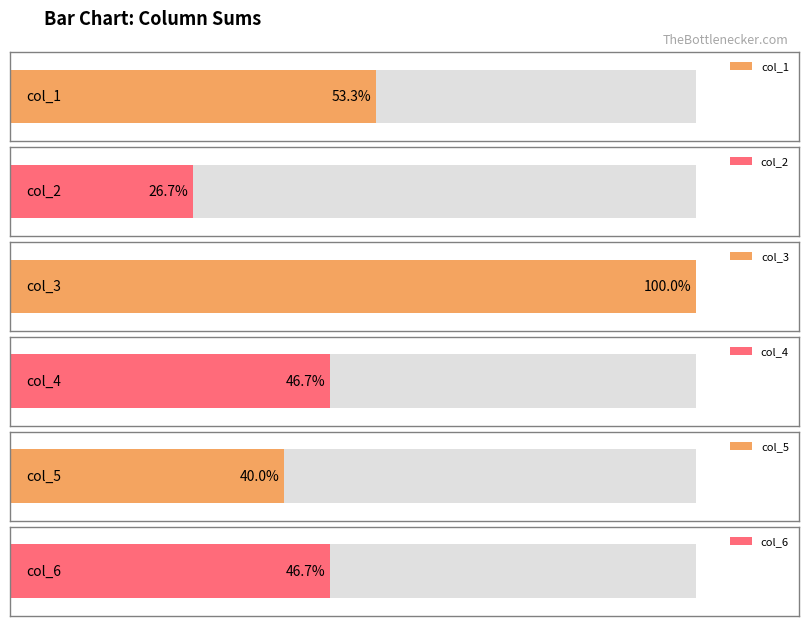

Reading left to right, what are all the values shown in this chart?

col_1: 0=1	1=0	2=1	3=0	4=0	5=0	6=0	7=0	8=0	9=1	10=0	11=1	12=1	13=1	14=1	15=0	16=1	17=0	18=0	19=0
col_2: 0=0	1=1	2=0	3=0	4=0	5=1	6=0	7=0	8=0	9=0	10=1	11=1	12=0	13=0	14=0	15=0	16=0	17=0	18=0	19=0
col_3: 0=0	1=0	2=0	3=0	4=0	5=0	6=0	7=0	8=2	9=0	10=0	11=2	12=1	13=2	14=2	15=1	16=0	17=2	18=1	19=2
col_4: 0=1	1=0	2=0	3=0	4=0	5=0	6=0	7=0	8=0	9=0	10=0	11=0	12=0	13=0	14=0	15=2	16=1	17=1	18=2	19=0
col_5: 0=0	1=0	2=1	3=0	4=0	5=0	6=0	7=0	8=0	9=0	10=0	11=0	12=1	13=0	14=0	15=1	16=0	17=1	18=1	19=1
col_6: 0=0	1=0	2=0	3=0	4=0	5=0	6=0	7=1	8=0	9=0	10=0	11=0	12=1	13=0	14=1	15=1	16=1	17=1	18=1	19=0